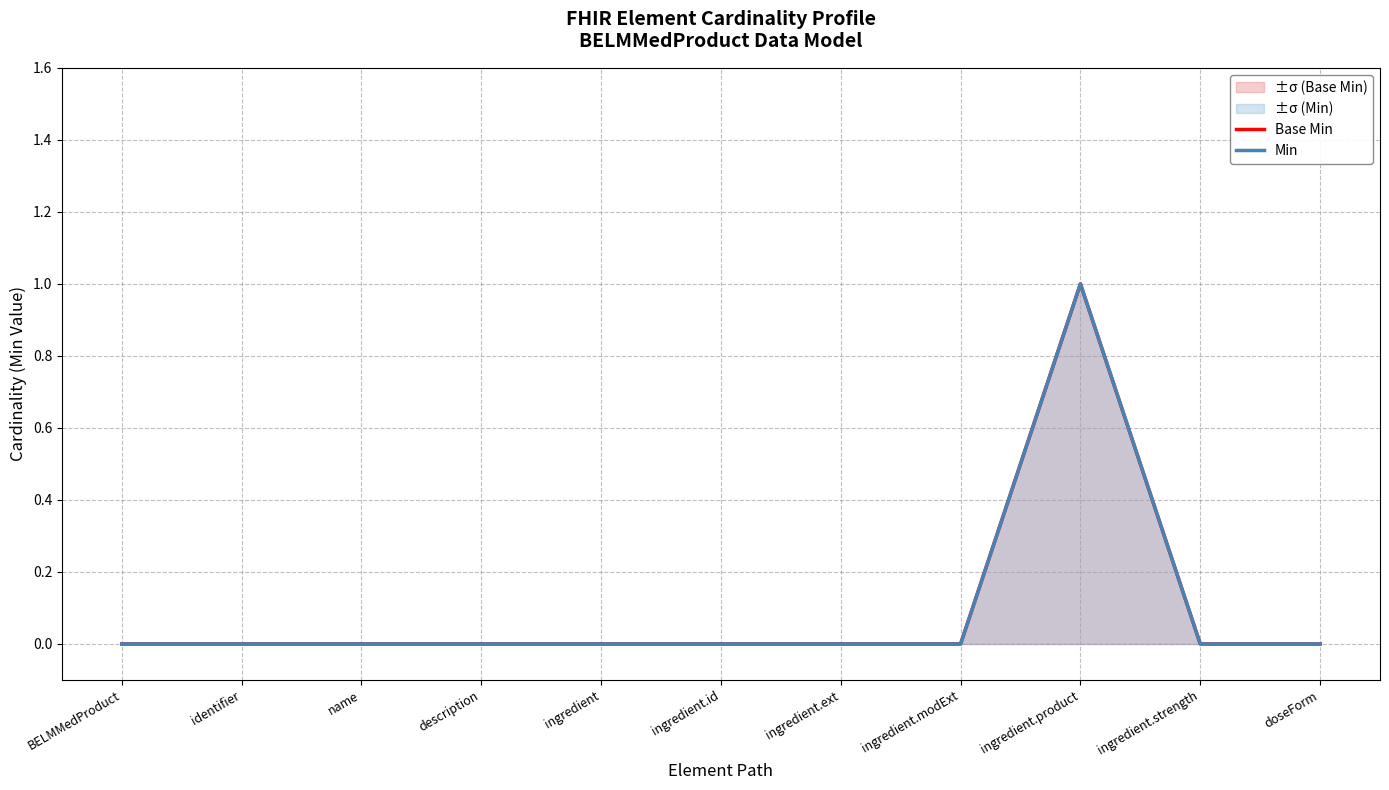

How many lines are shown in the chart?

2